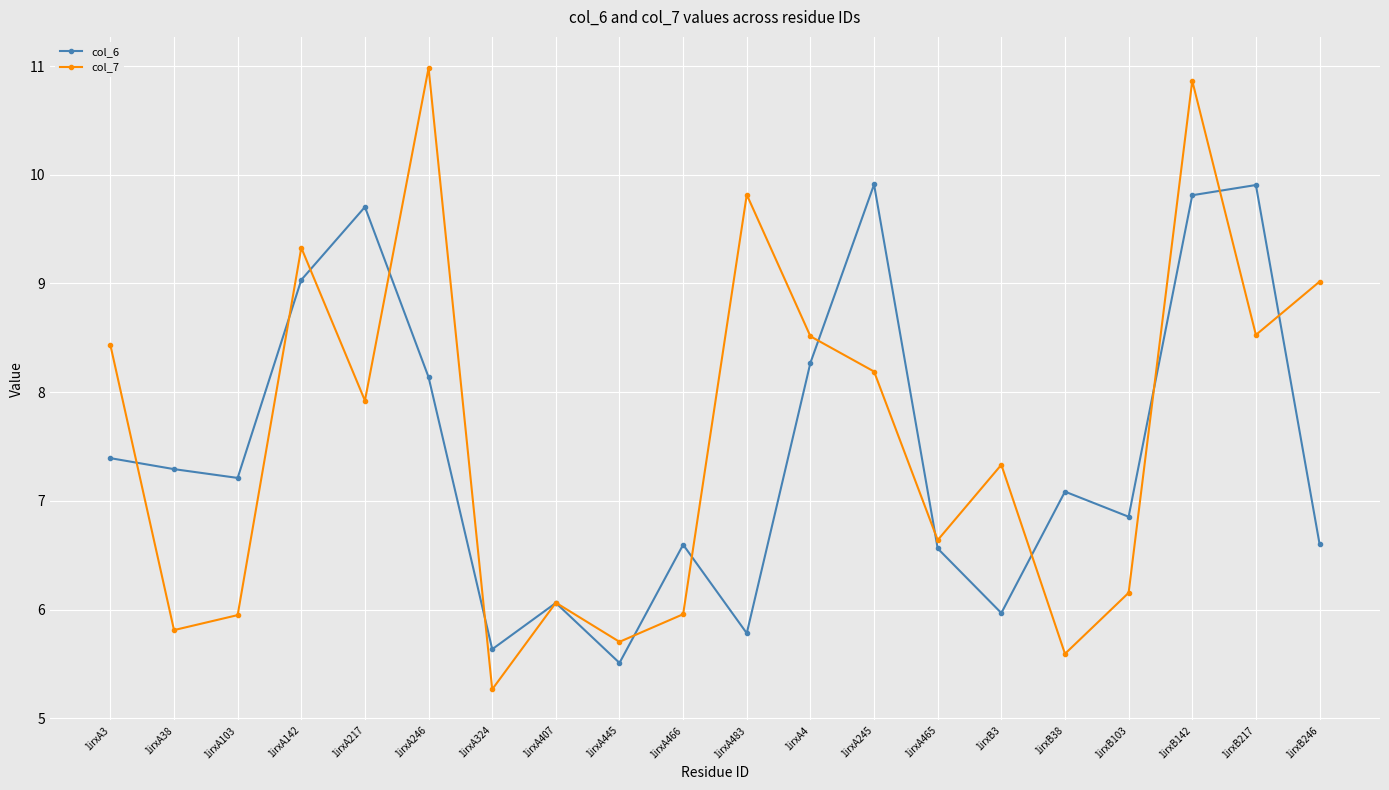

Rank the series by their maximum value, from lowest to highest.

col_6, col_7